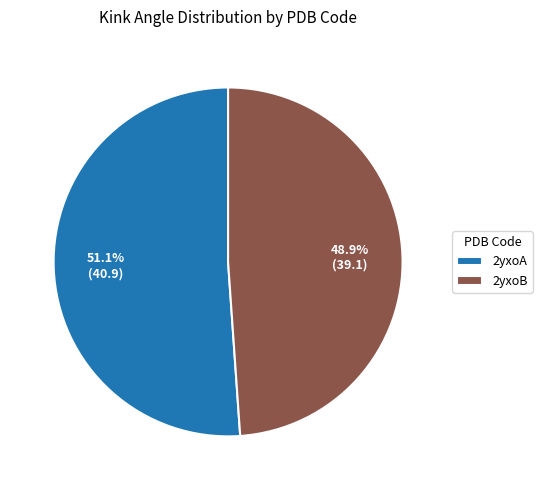

Between 2yxoB and 2yxoA, which is larger?

2yxoA